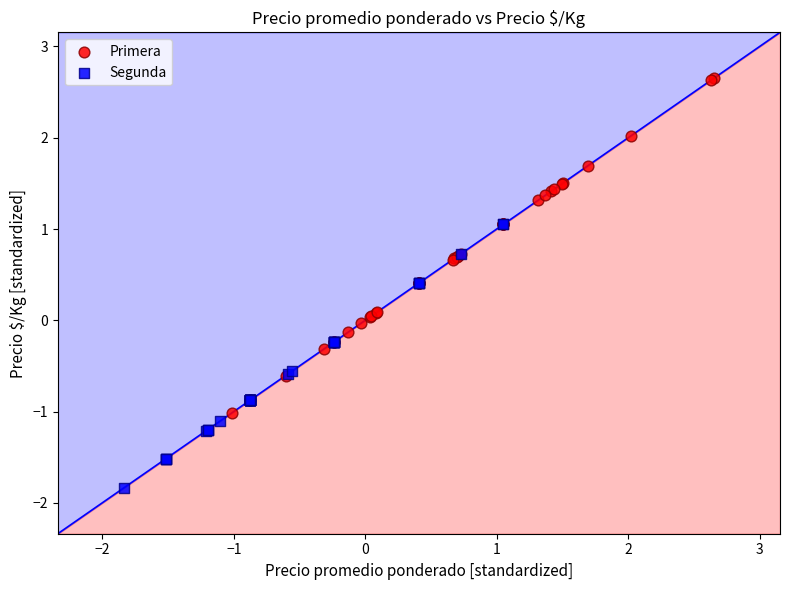

Which series contains the lowest Y value?

Segunda